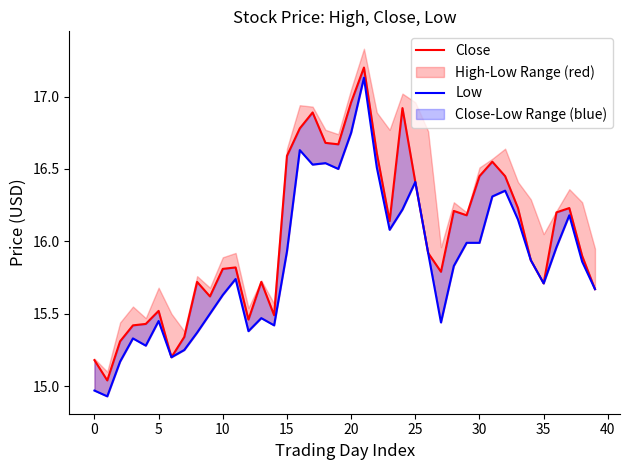

The Low series shows 26.8 at 27. True or false?

False